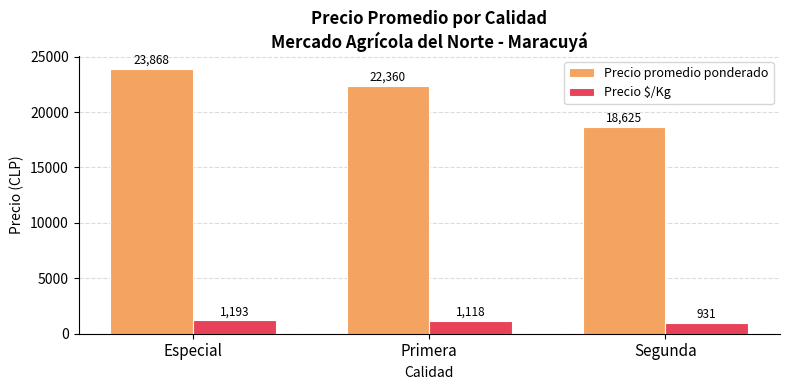

List the series in order of their overall mean, lowest first.

Precio $/Kg, Precio promedio ponderado